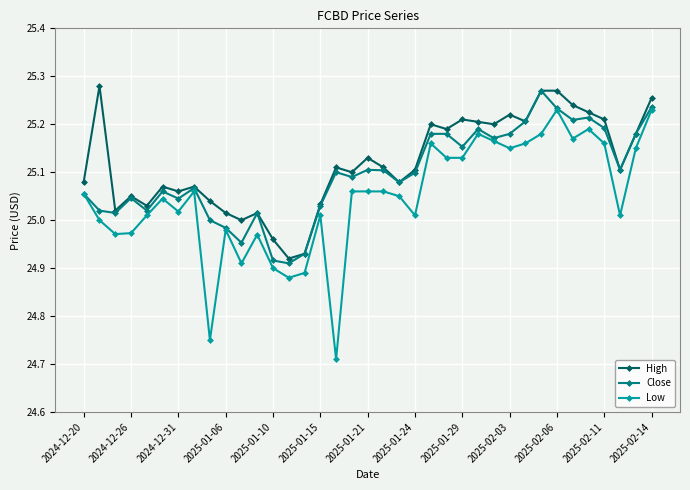

Does the chart have visible grid lines?

Yes